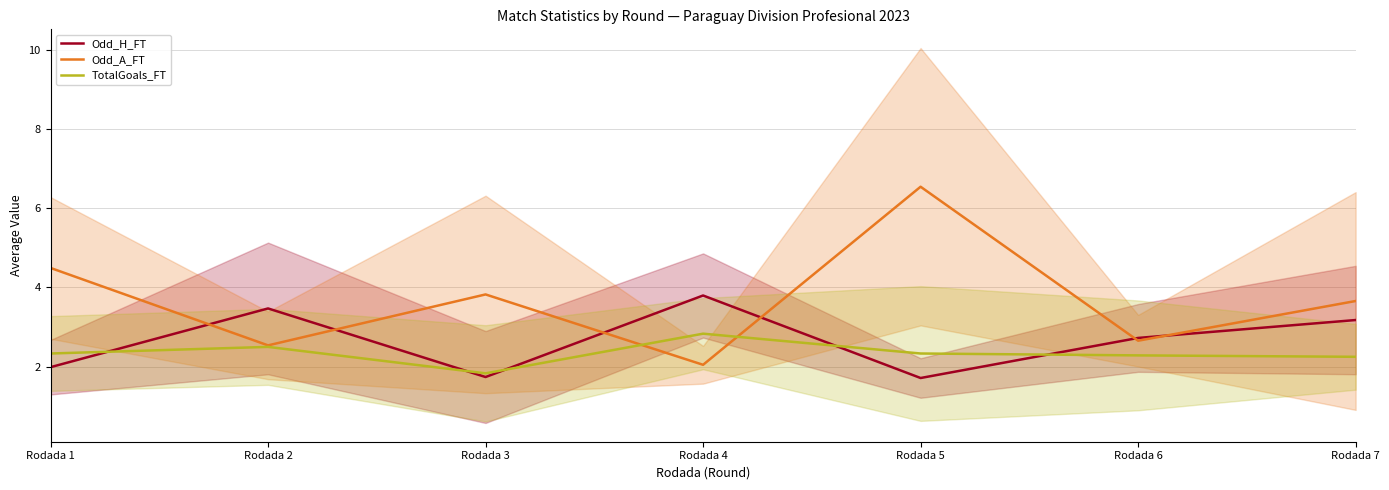

How many data points in Odd_A_FT are less than 3?

3